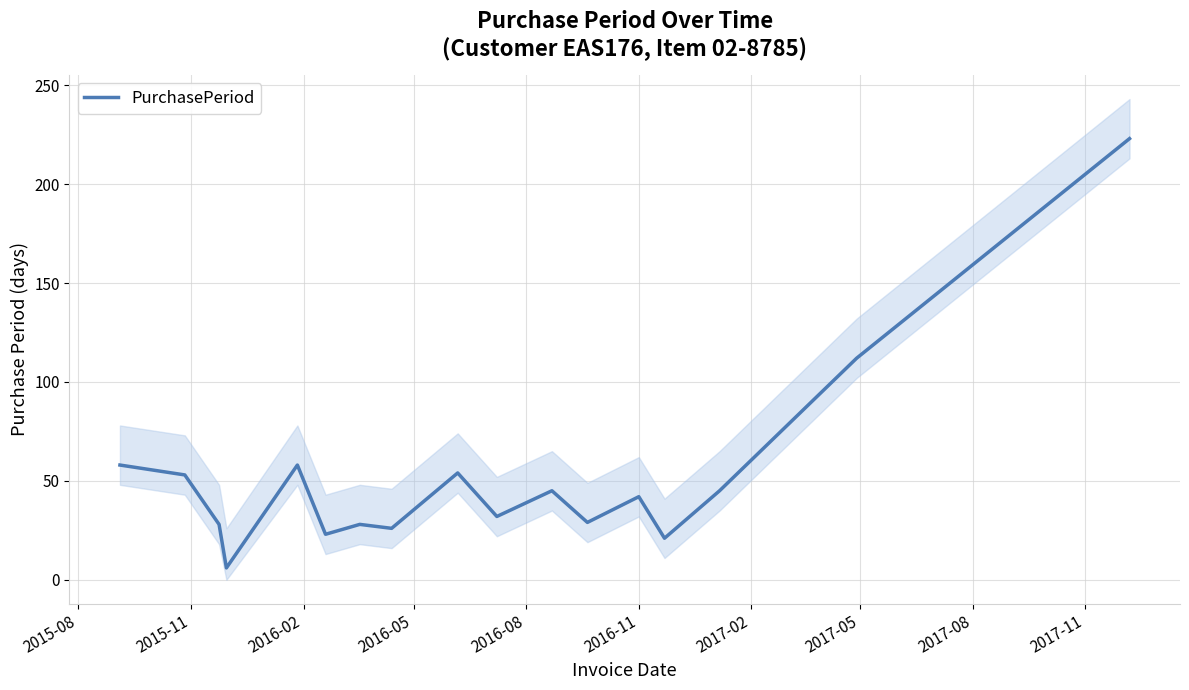

What is the lowest value of the PurchasePeriod series?

6